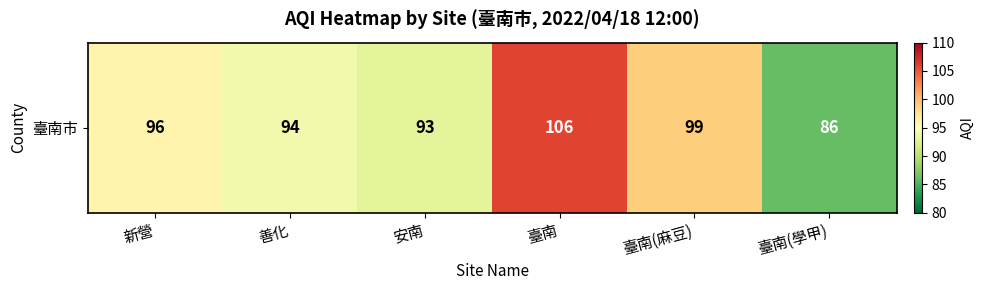

The chart shows a value of 94 at 善化. True or false?

True